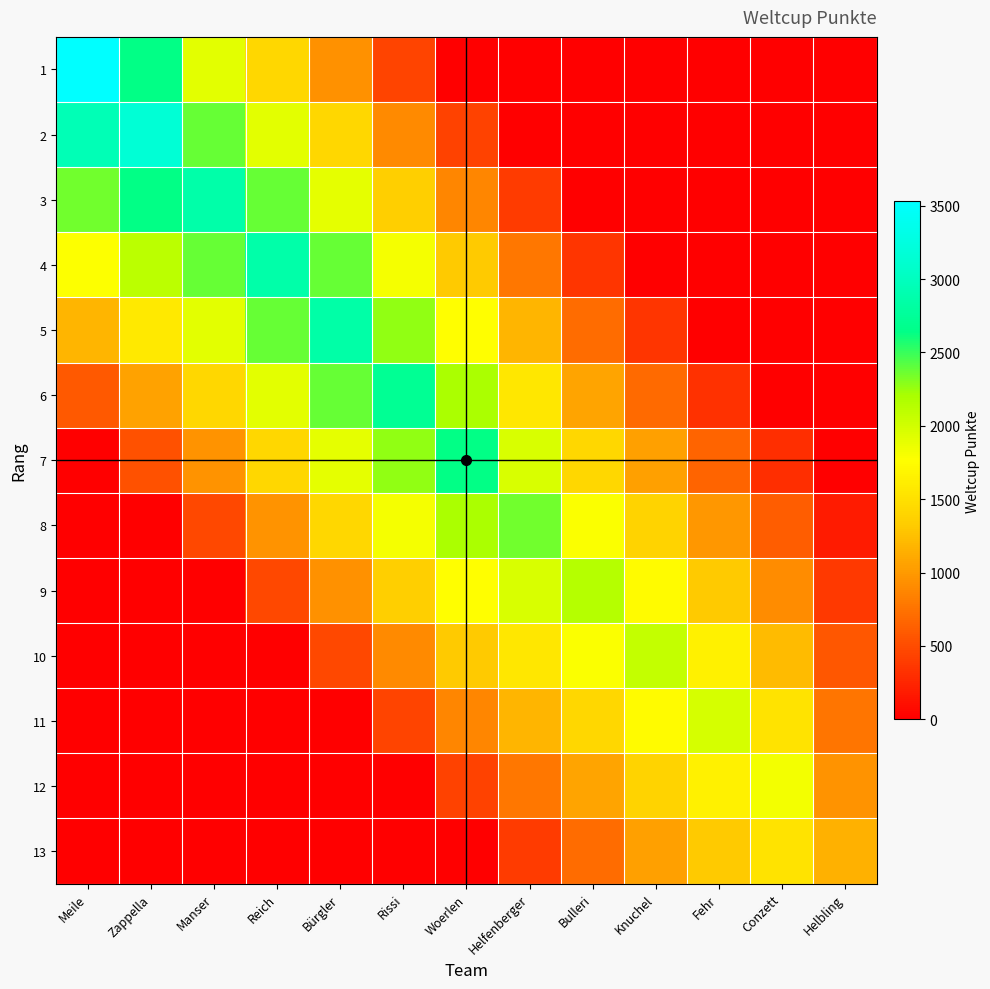

Reading right to left, list all the values displayed in this chart.

1: Helbling=0.0	Conzett=0.0	Fehr=0.0	Knuchel=0.0	Bulleri=0.0	Helfenberger=0.0	Woerlen=0.0	Rissi=454.8	Bürgler=951.3	Reich=1429.0	Manser=1908.0	Zappella=2643.3	Meile=3531.0
2: Helbling=0.0	Conzett=0.0	Fehr=0.0	Knuchel=0.0	Bulleri=0.0	Helfenberger=0.0	Woerlen=441.2	Rissi=909.7	Bürgler=1427.0	Reich=1905.3	Manser=2385.0	Zappella=3172.0	Meile=2942.5
3: Helbling=0.0	Conzett=0.0	Fehr=0.0	Knuchel=0.0	Bulleri=0.0	Helfenberger=393.0	Woerlen=882.3	Rissi=1364.5	Bürgler=1902.7	Reich=2381.7	Manser=2862.0	Zappella=2643.3	Meile=2354.0
4: Helbling=0.0	Conzett=0.0	Fehr=0.0	Knuchel=0.0	Bulleri=358.5	Helfenberger=786.0	Woerlen=1323.5	Rissi=1819.3	Bürgler=2378.3	Reich=2858.0	Manser=2385.0	Zappella=2114.7	Meile=1765.5
5: Helbling=0.0	Conzett=0.0	Fehr=0.0	Knuchel=344.8	Bulleri=717.0	Helfenberger=1179.0	Woerlen=1764.7	Rissi=2274.2	Bürgler=2854.0	Reich=2381.7	Manser=1908.0	Zappella=1586.0	Meile=1177.0
6: Helbling=0.0	Conzett=0.0	Fehr=330.0	Knuchel=689.7	Bulleri=1075.5	Helfenberger=1572.0	Woerlen=2205.8	Rissi=2729.0	Bürgler=2378.3	Reich=1905.3	Manser=1431.0	Zappella=1057.3	Meile=588.5
7: Helbling=0.0	Conzett=305.3	Fehr=660.0	Knuchel=1034.5	Bulleri=1434.0	Helfenberger=1965.0	Woerlen=2647.0	Rissi=2274.2	Bürgler=1902.7	Reich=1429.0	Manser=954.0	Zappella=528.7	Meile=0.0
8: Helbling=193.0	Conzett=610.7	Fehr=990.0	Knuchel=1379.3	Bulleri=1792.5	Helfenberger=2358.0	Woerlen=2205.8	Rissi=1819.3	Bürgler=1427.0	Reich=952.7	Manser=477.0	Zappella=0.0	Meile=0.0
9: Helbling=386.0	Conzett=916.0	Fehr=1320.0	Knuchel=1724.2	Bulleri=2151.0	Helfenberger=1965.0	Woerlen=1764.7	Rissi=1364.5	Bürgler=951.3	Reich=476.3	Manser=0.0	Zappella=0.0	Meile=0.0
10: Helbling=579.0	Conzett=1221.3	Fehr=1650.0	Knuchel=2069.0	Bulleri=1792.5	Helfenberger=1572.0	Woerlen=1323.5	Rissi=909.7	Bürgler=475.7	Reich=0.0	Manser=0.0	Zappella=0.0	Meile=0.0
11: Helbling=772.0	Conzett=1526.7	Fehr=1980.0	Knuchel=1724.2	Bulleri=1434.0	Helfenberger=1179.0	Woerlen=882.3	Rissi=454.8	Bürgler=0.0	Reich=0.0	Manser=0.0	Zappella=0.0	Meile=0.0
12: Helbling=965.0	Conzett=1832.0	Fehr=1650.0	Knuchel=1379.3	Bulleri=1075.5	Helfenberger=786.0	Woerlen=441.2	Rissi=0.0	Bürgler=0.0	Reich=0.0	Manser=0.0	Zappella=0.0	Meile=0.0
13: Helbling=1158.0	Conzett=1526.7	Fehr=1320.0	Knuchel=1034.5	Bulleri=717.0	Helfenberger=393.0	Woerlen=0.0	Rissi=0.0	Bürgler=0.0	Reich=0.0	Manser=0.0	Zappella=0.0	Meile=0.0